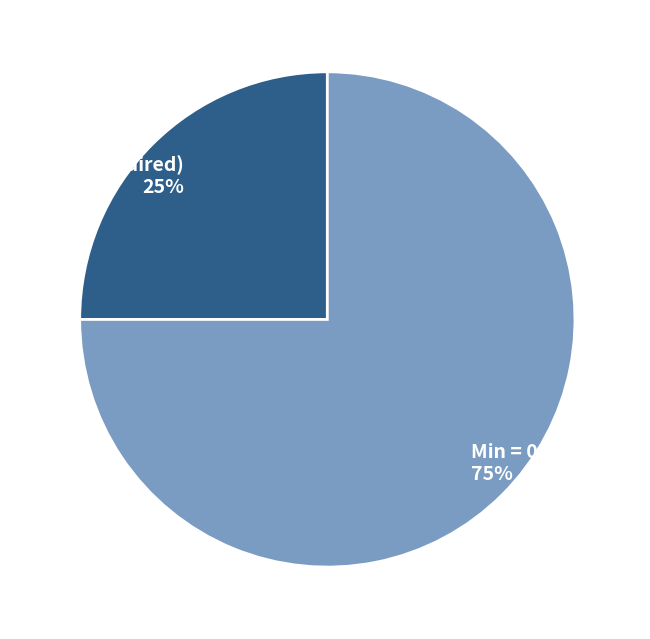

To the nearest percent, what is the difference between the Min = 1 (Required) and Min = 0 (Optional) slice percentages?

50%